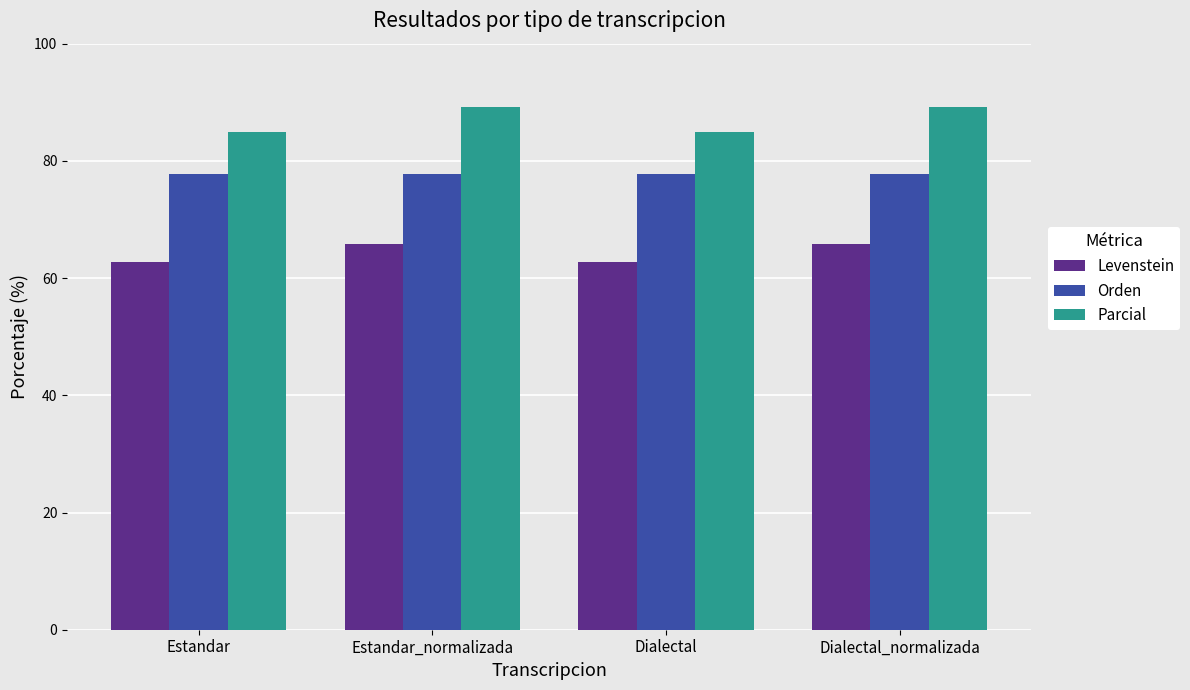

The Parcial series shows 89.2 at Estandar_normalizada. True or false?

True